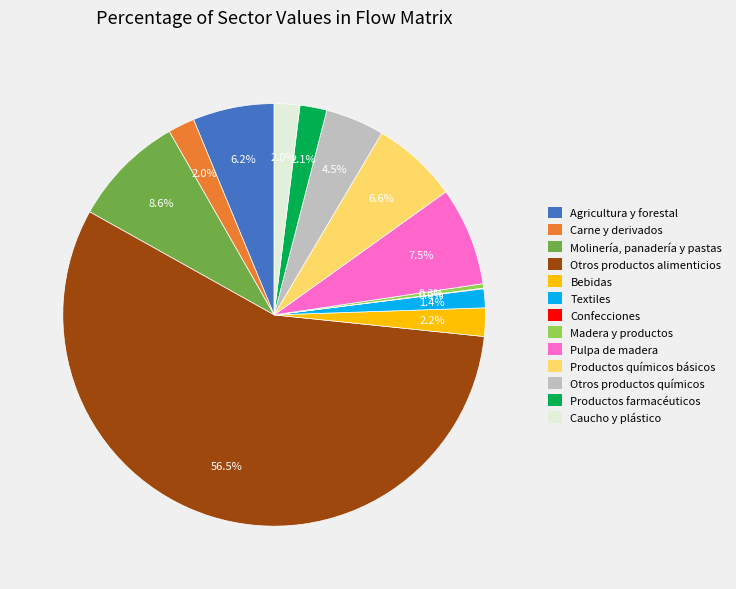

Which slice is the largest?

Otros productos alimenticios